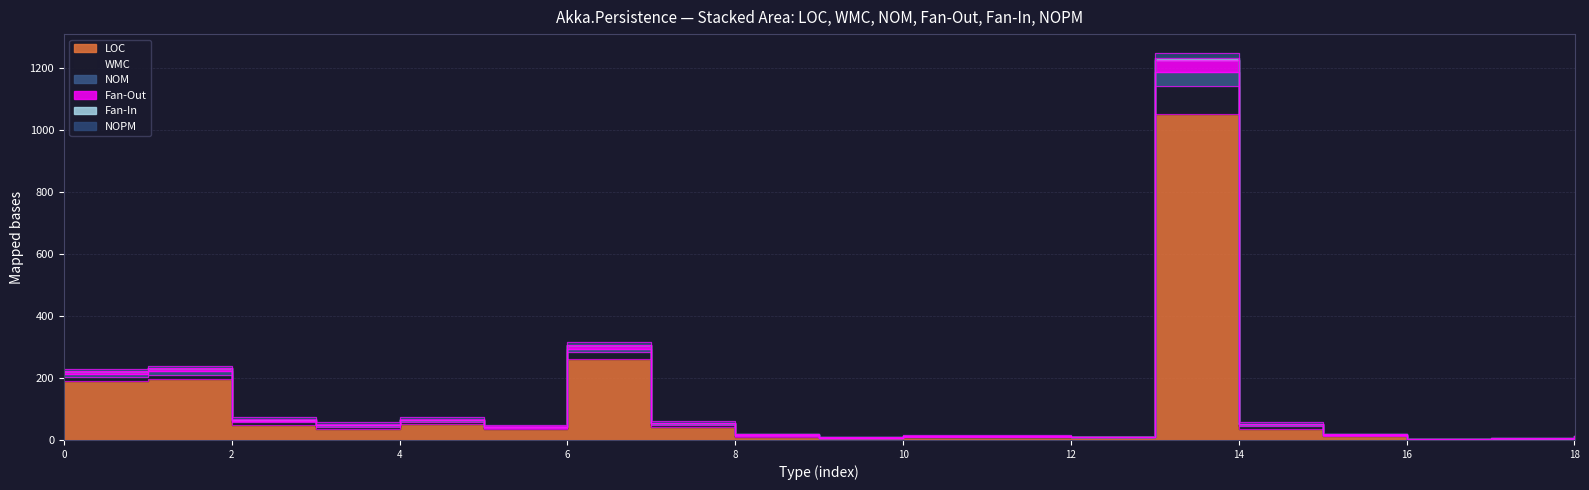

Does the chart have visible grid lines?

Yes